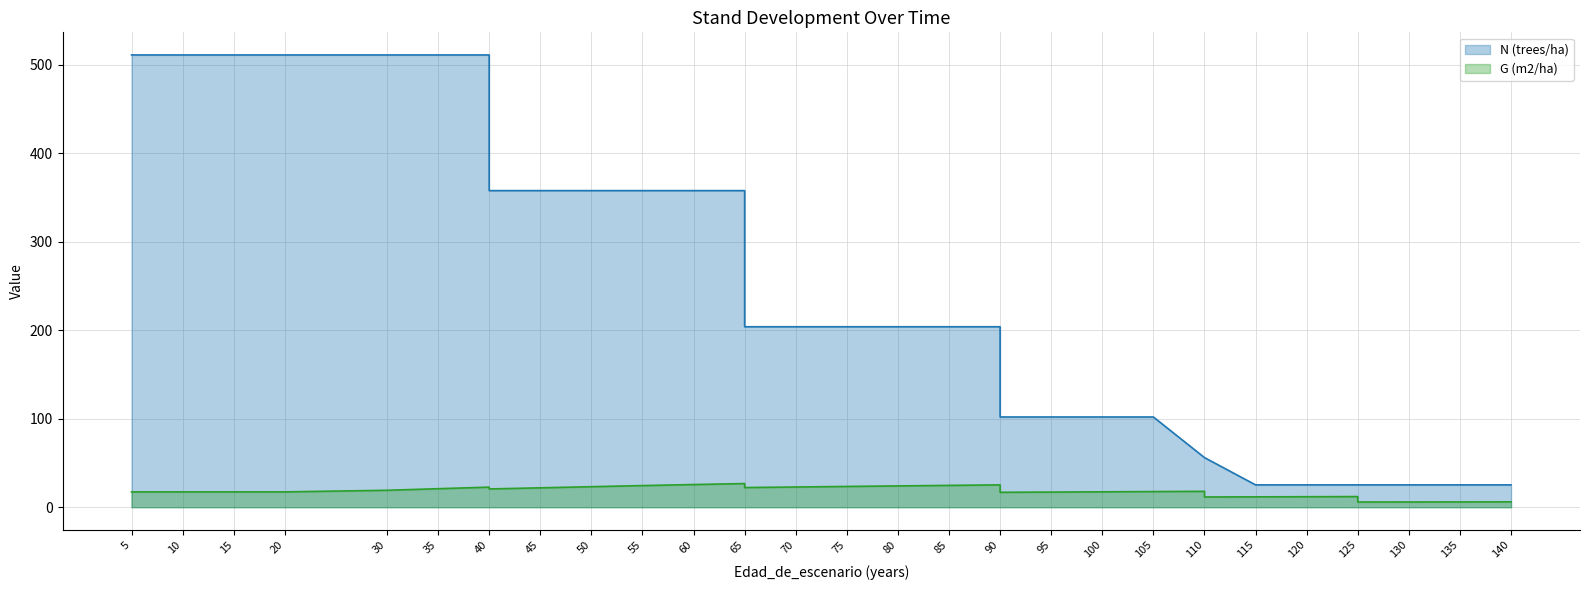

True or false: N (trees/ha) and G (m2/ha) intersect in this chart.

False